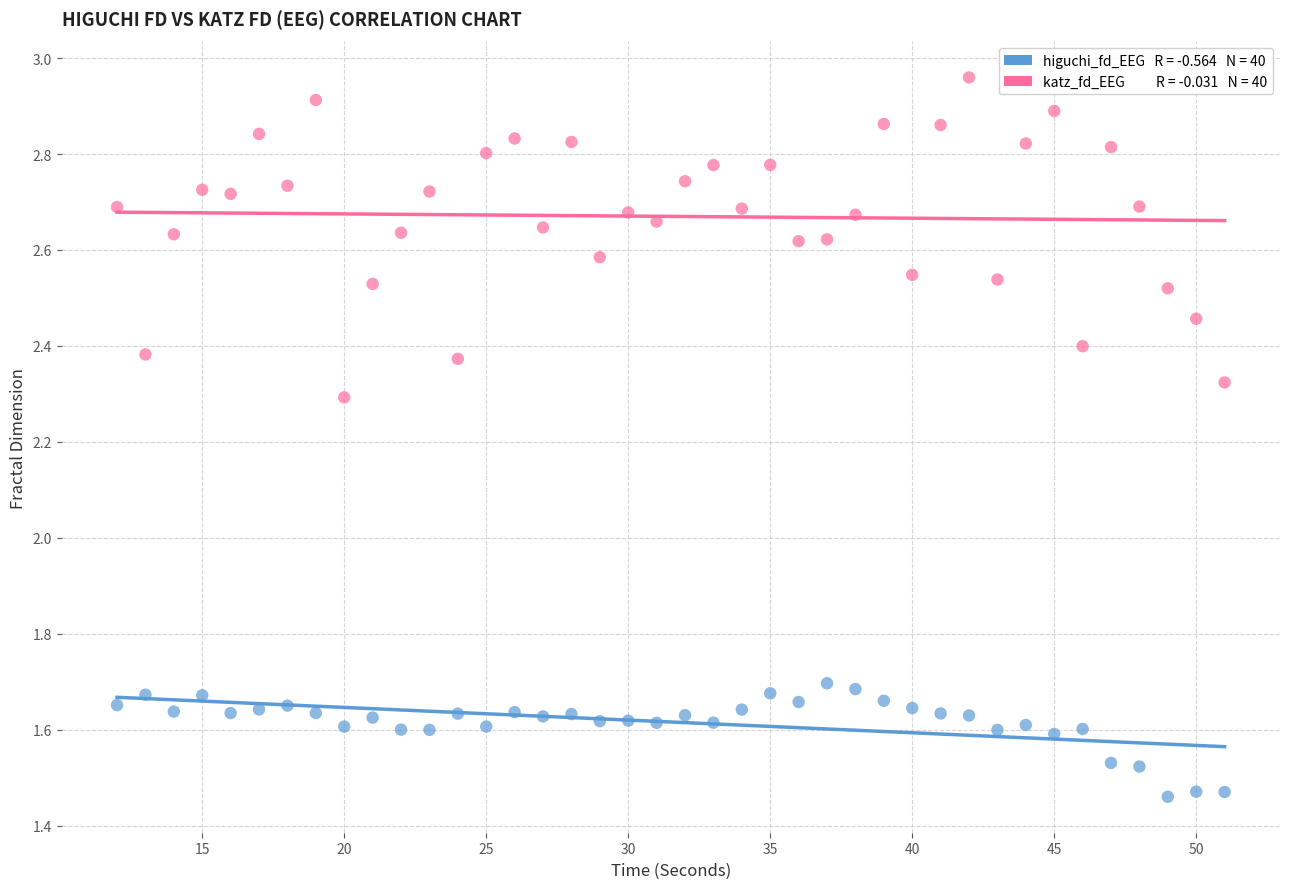

Across all data points, what is the range of X values (max minus min)?

39.0